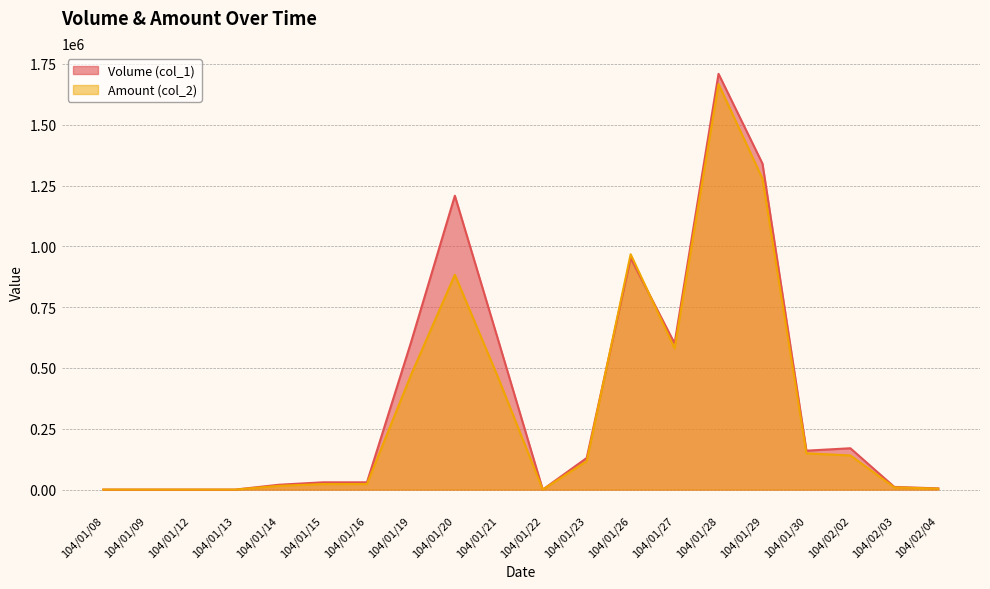

Reading right to left, transcribe all the data shown in this chart.

Volume (col_1): 104/02/04=5000	104/02/03=11000	104/02/02=170000	104/01/30=160000	104/01/29=1340000	104/01/28=1709000	104/01/27=601000	104/01/26=952000	104/01/23=130000	104/01/22=0	104/01/21=606000	104/01/20=1208000	104/01/19=604000	104/01/16=30000	104/01/15=30000	104/01/14=20000	104/01/13=0	104/01/12=0	104/01/09=0	104/01/08=0
Amount (col_2): 104/02/04=4100	104/02/03=9120	104/02/02=140430	104/01/30=149040	104/01/29=1278270	104/01/28=1666900	104/01/27=580220	104/01/26=967410	104/01/23=117000	104/01/22=0	104/01/21=454020	104/01/20=883100	104/01/19=470220	104/01/16=22800	104/01/15=22700	104/01/14=15600	104/01/13=0	104/01/12=0	104/01/09=0	104/01/08=0